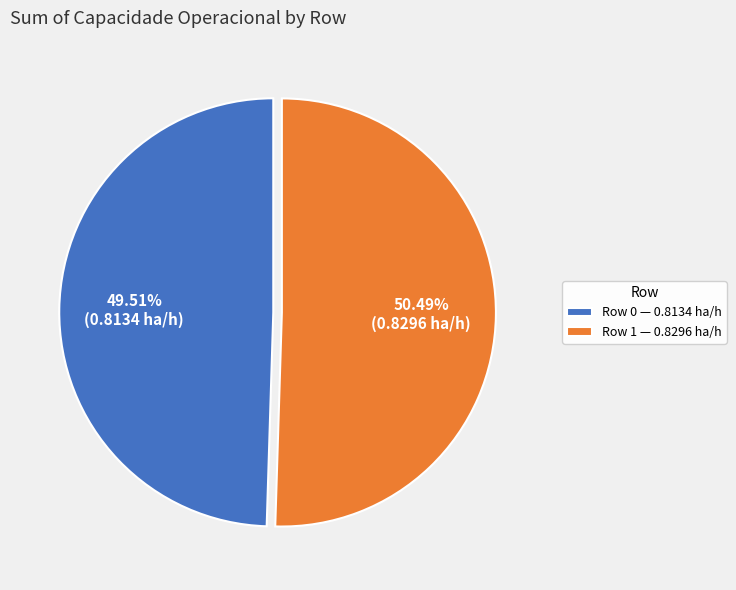

Which slice is the smallest?

Row 0